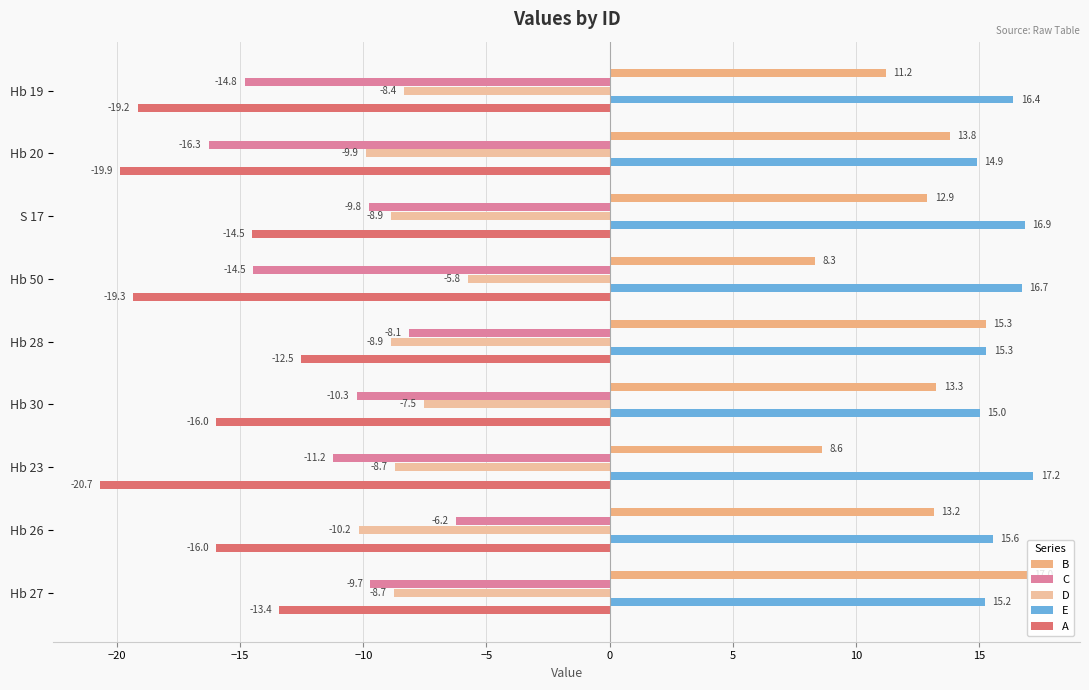

What is the average value of the B series?

12.6